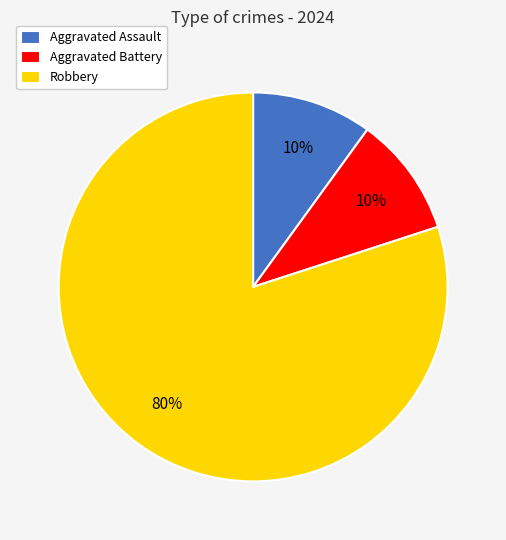

Do Robbery and Aggravated Assault together represent more than half of the pie?

Yes